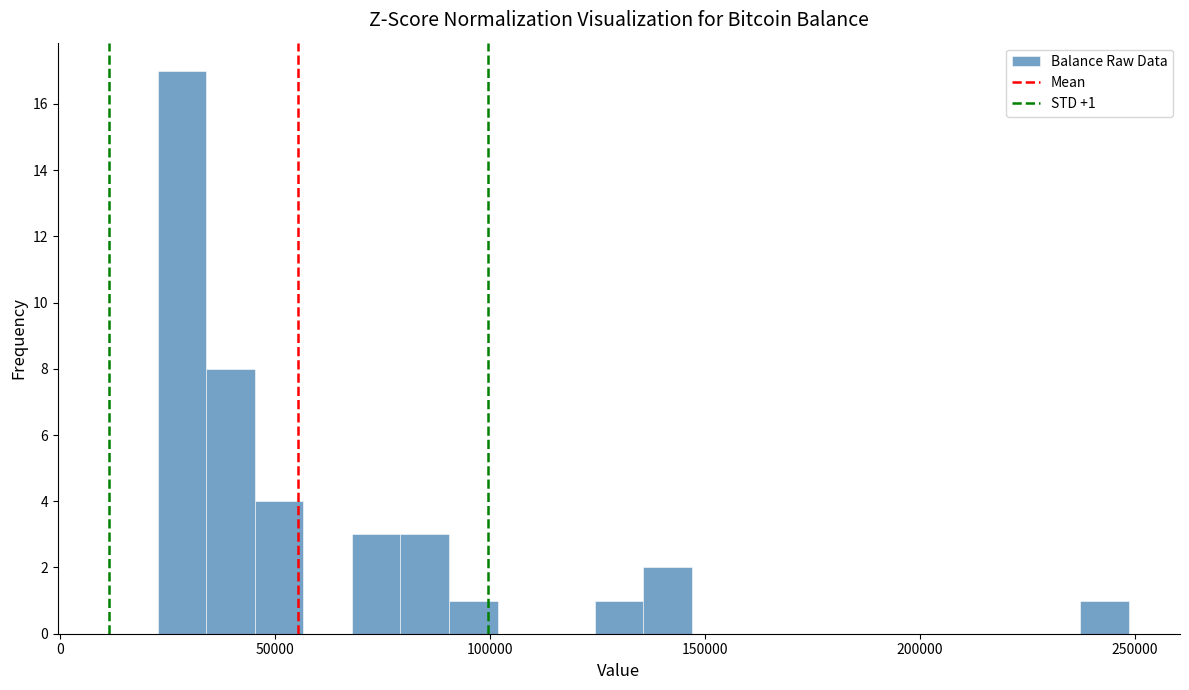

Around what value on the x-axis is the tallest bar? Give the approximate position of its centre, as read against the axis.

30000